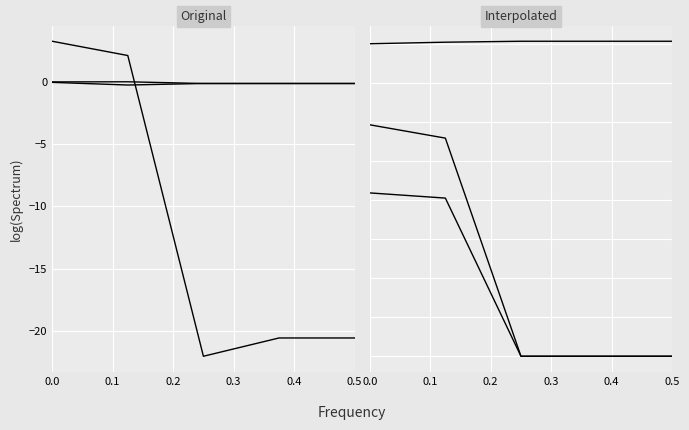

True or false: pf_va_a_degree and pf_vm_a_pu cross at least once.

True